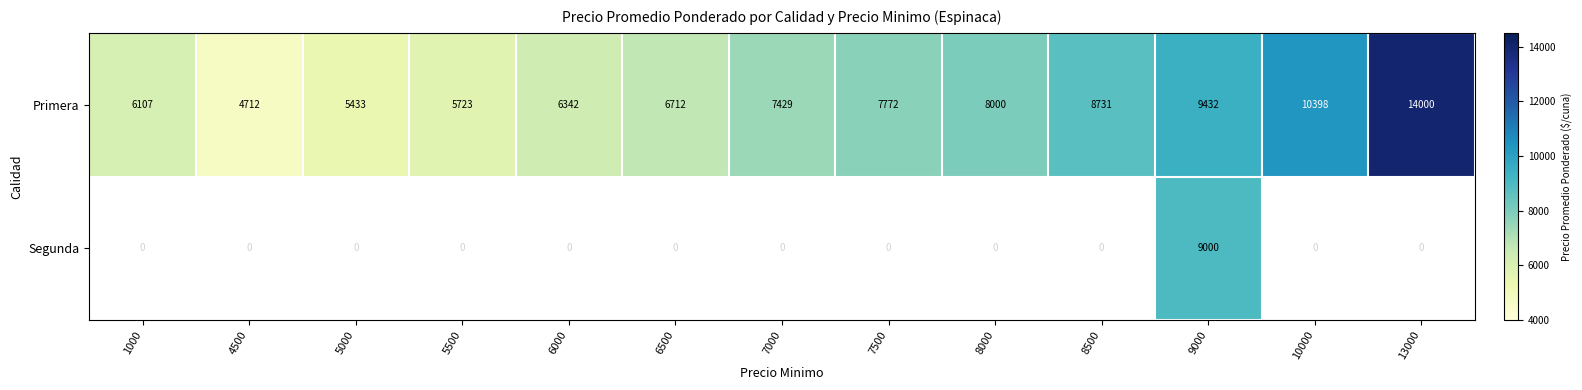

What is the sum of the Primera values at 7000 and 5000?

12862.0